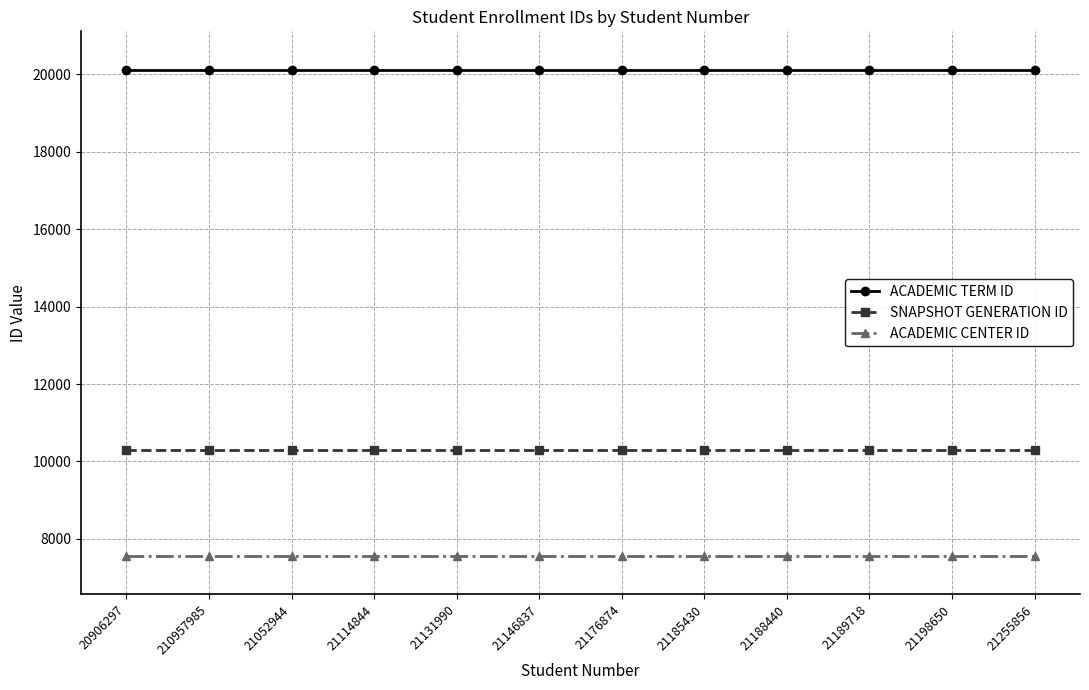

What is the greatest value displayed?

20113